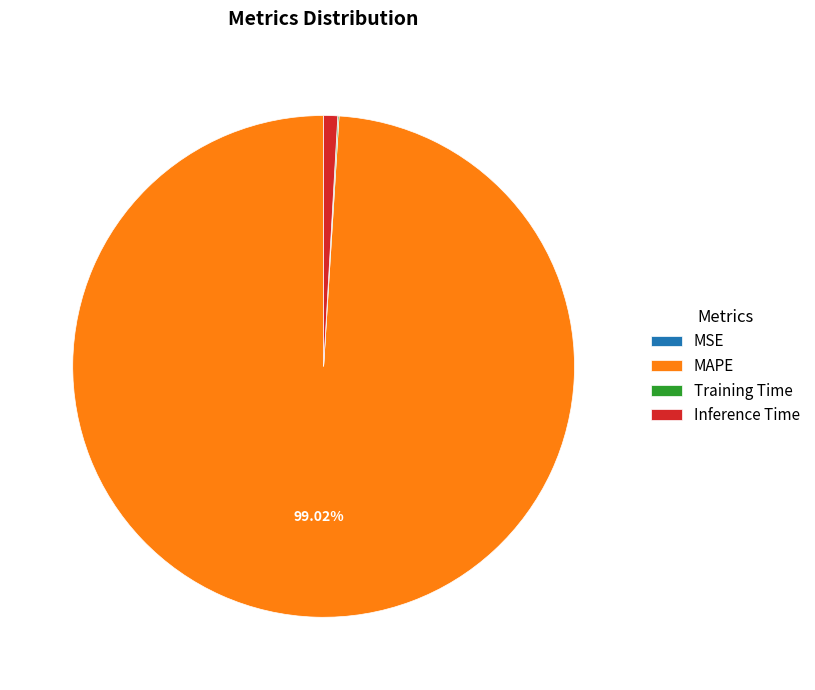

To the nearest percent, what percentage of the pie is Inference Time?

1%